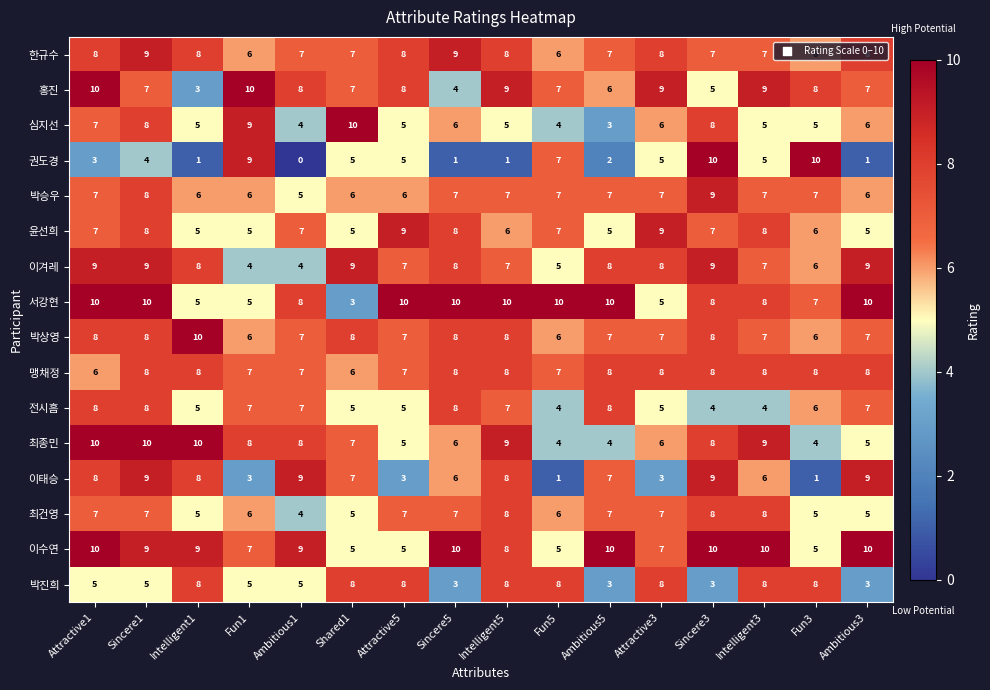

Read the 권도경 value at Attractive5.

5